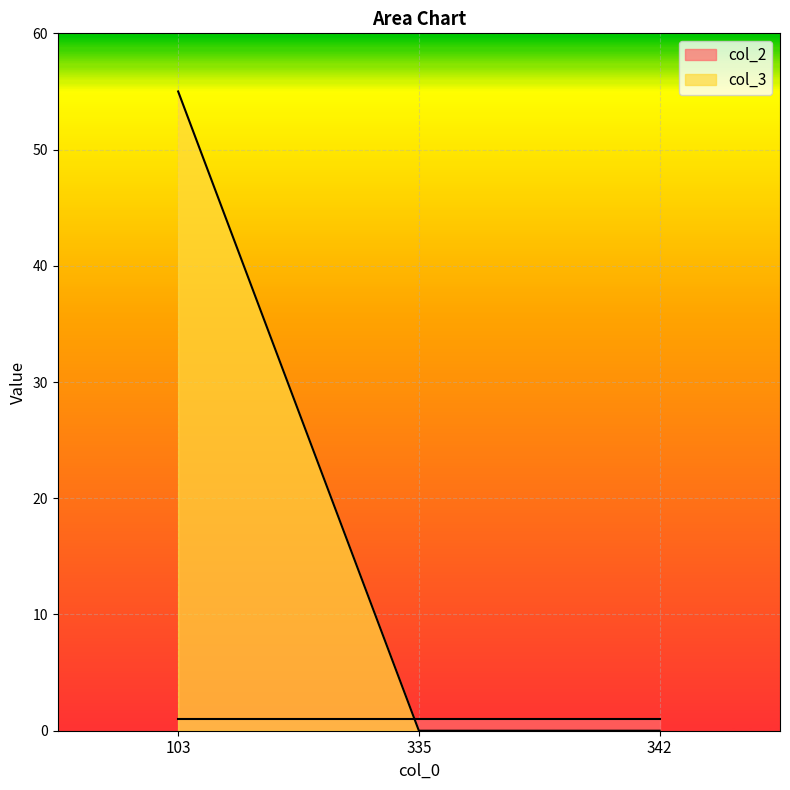

Reading right to left, transcribe all the data shown in this chart.

342=0	335=0	103=55